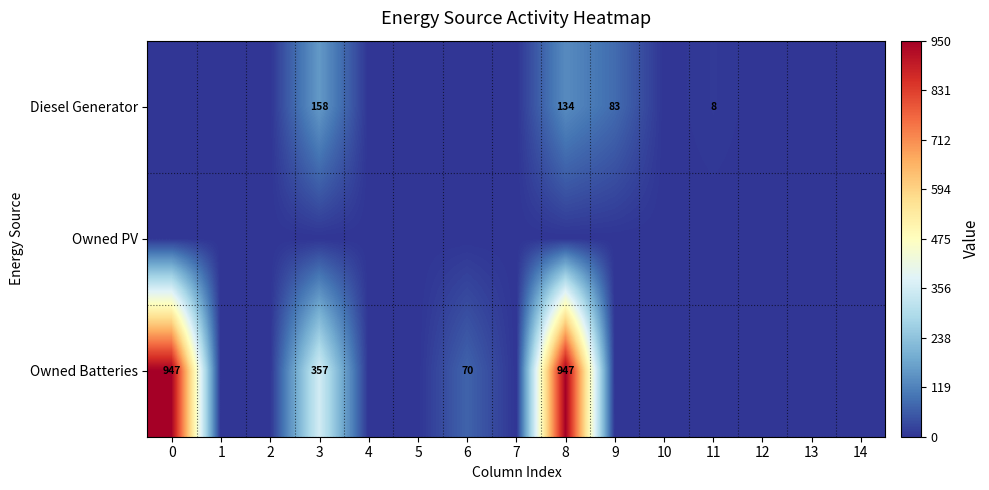

Between 14 and 4, which is larger?

14